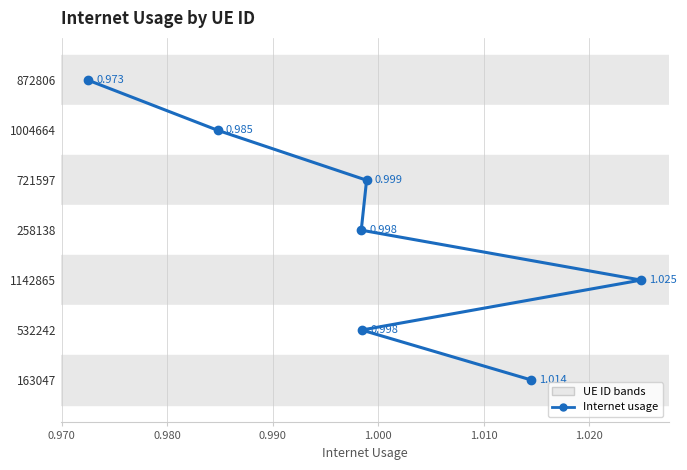

What position from the left is 1.020?

7